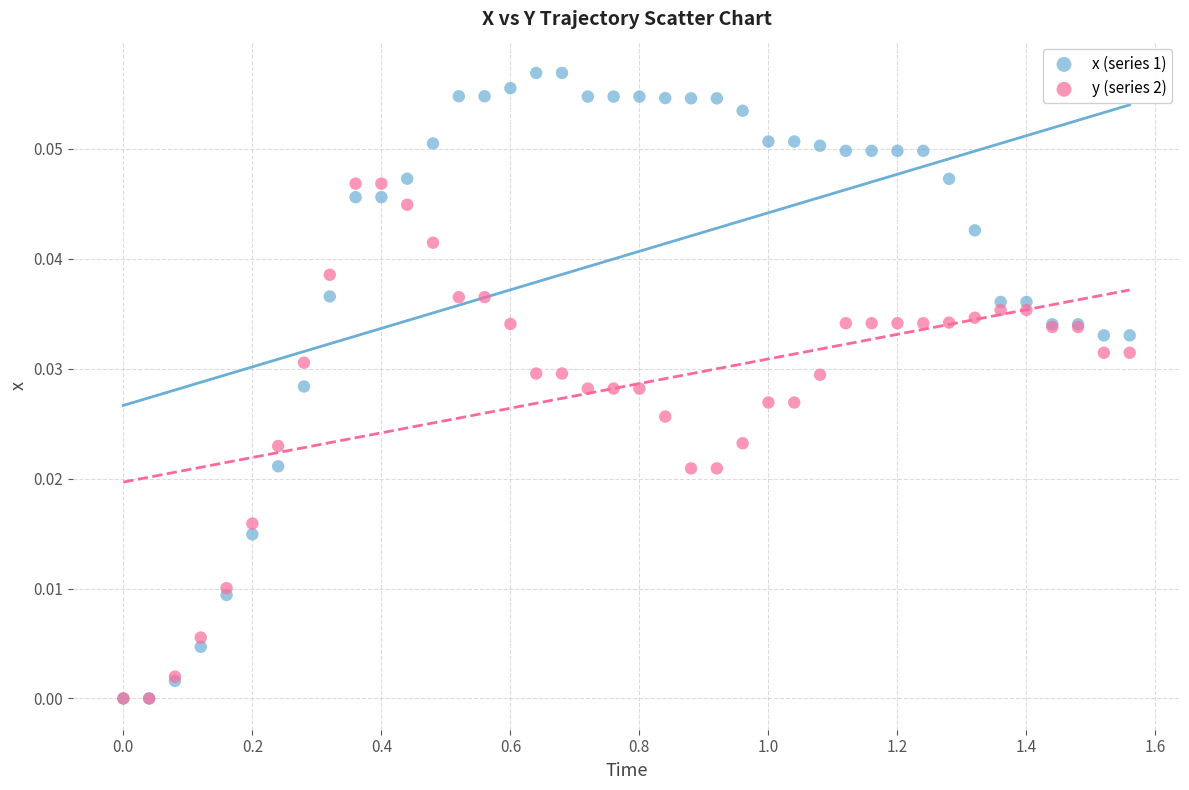

Which series reaches the maximum Y coordinate?

x (series 1)